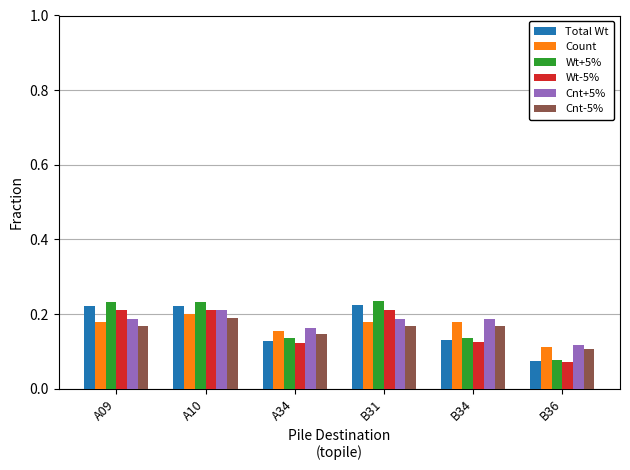

What is the sum of the Count values at B36 and A10?

0.3